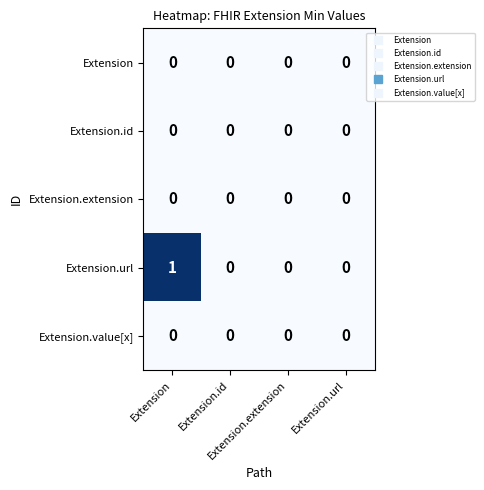

At how many categories does at least one series exceed 0?

1